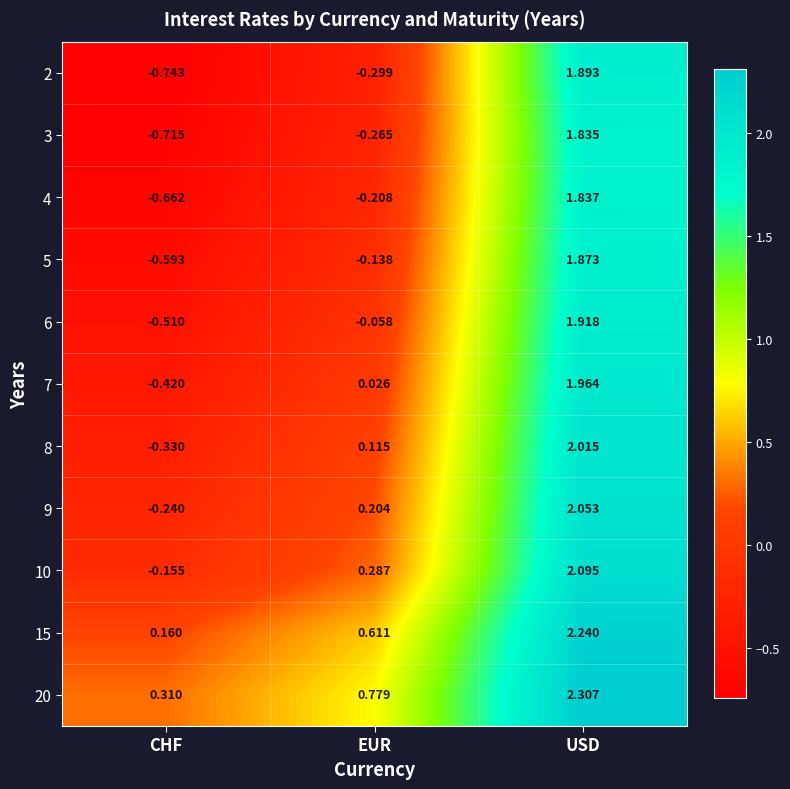

Is the value of 7 at EUR greater than the value of 15 at EUR?

No